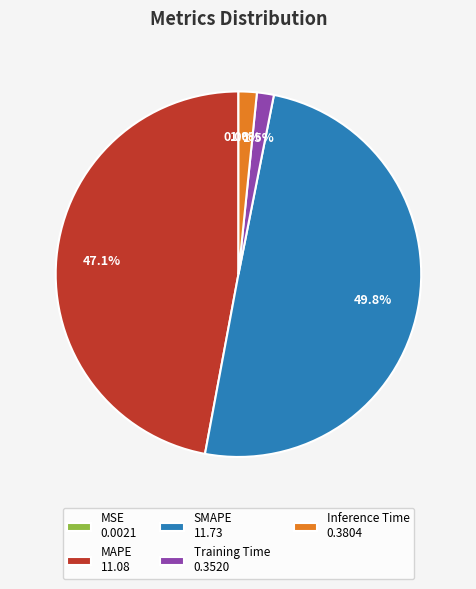

What percentage is NOT represented by Inference Time 0.3804?

98.4%